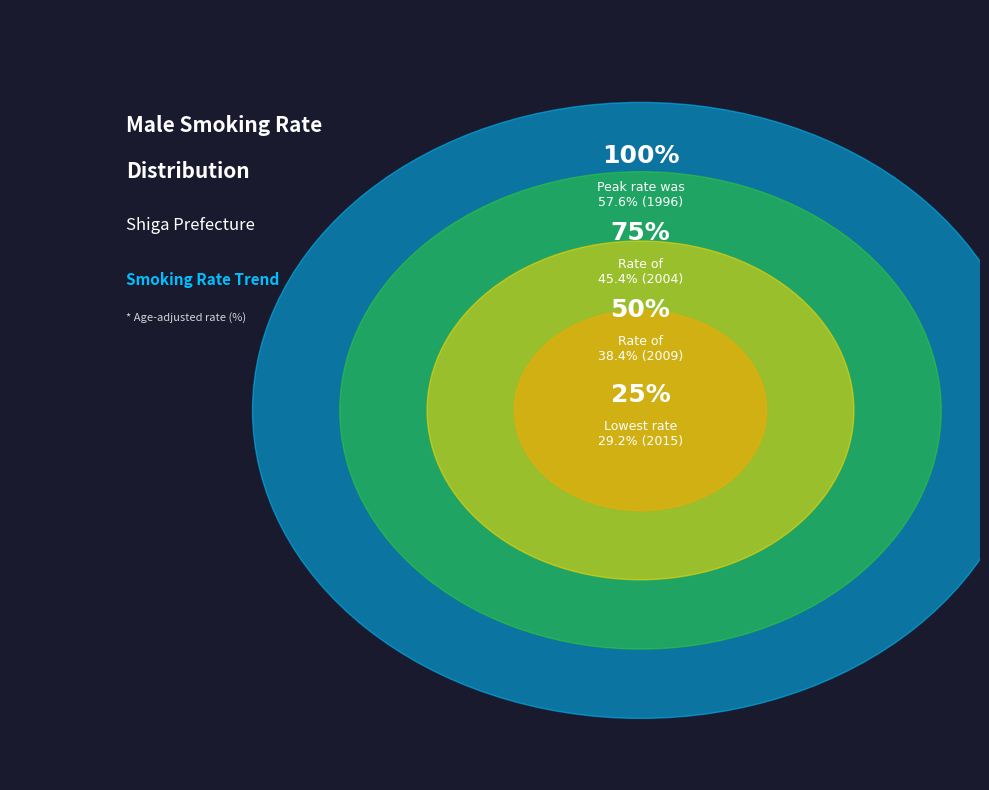

True or false: 1991 accounts for 3% of the total.

False